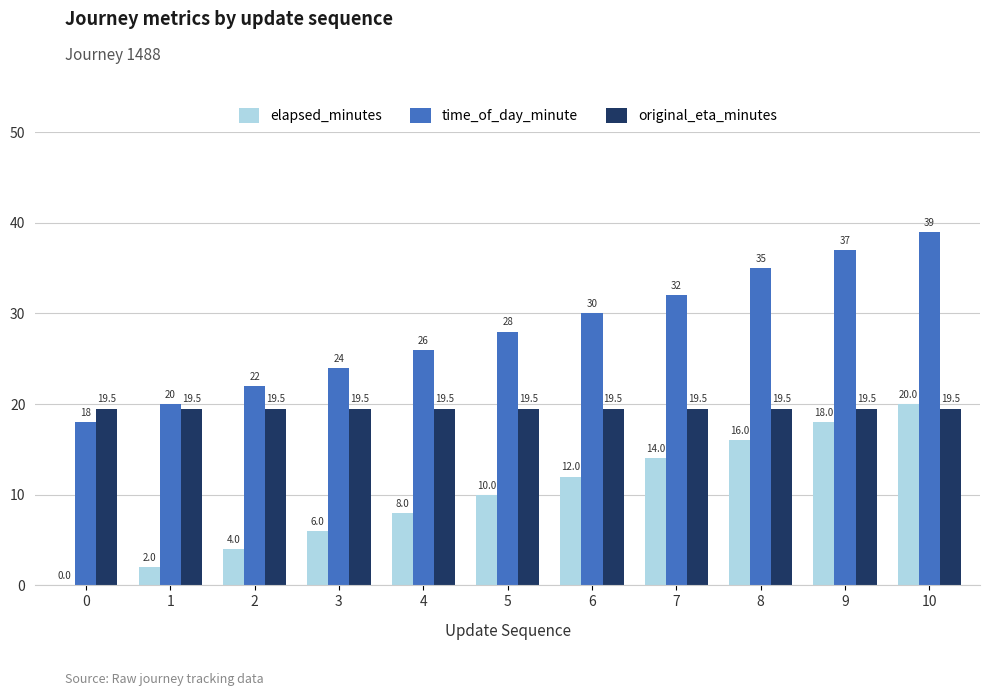

How many categories are shown in the chart?

11